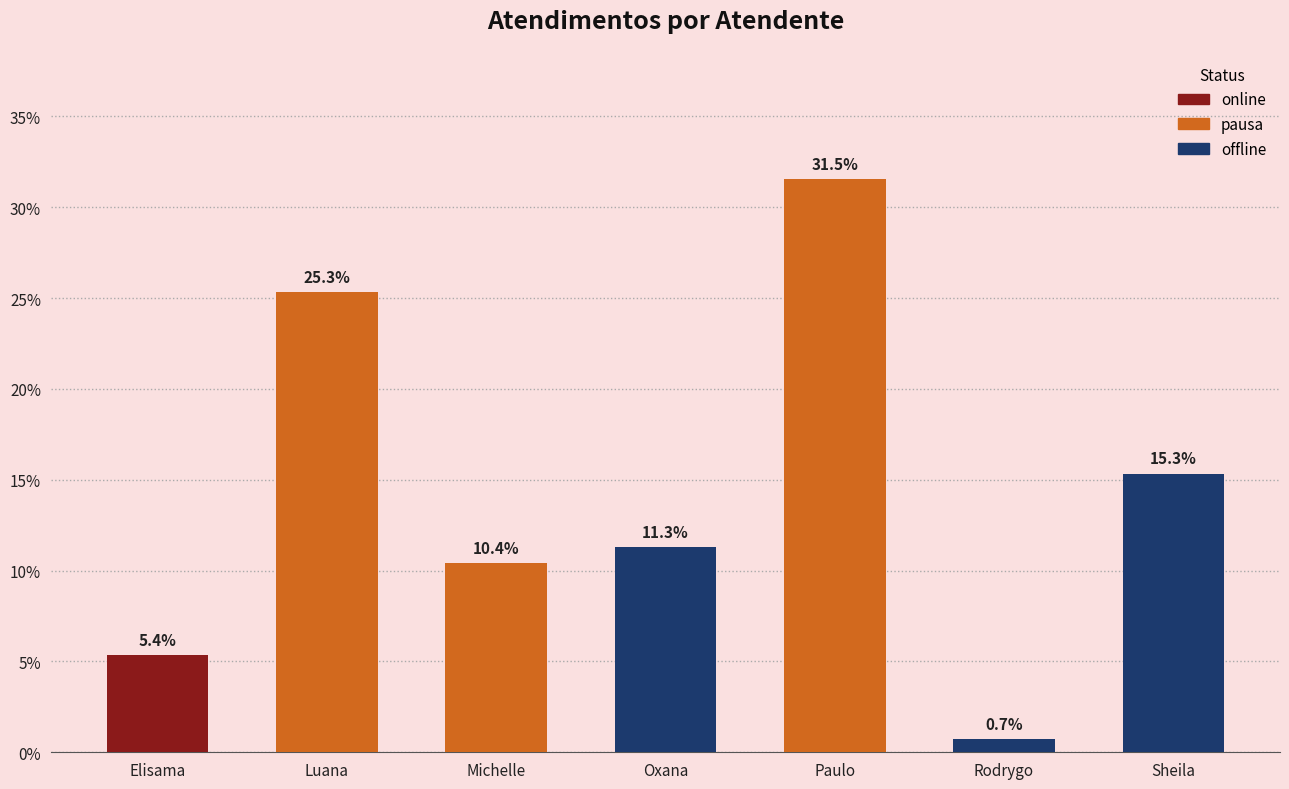

Approximately how many times larger is the value at Michelle compared to Elisama?

1.9